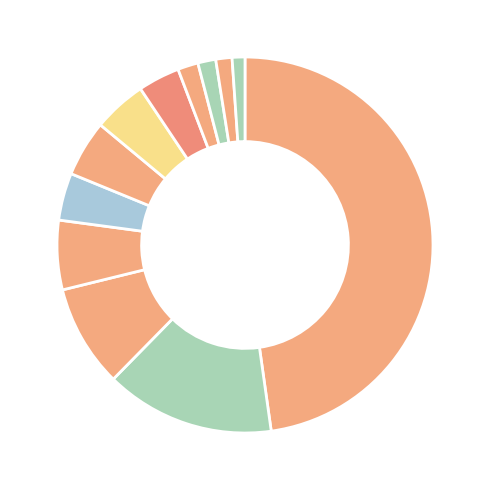

To the nearest percent, what is the difference between the largest and smallest slice percentages?

47%